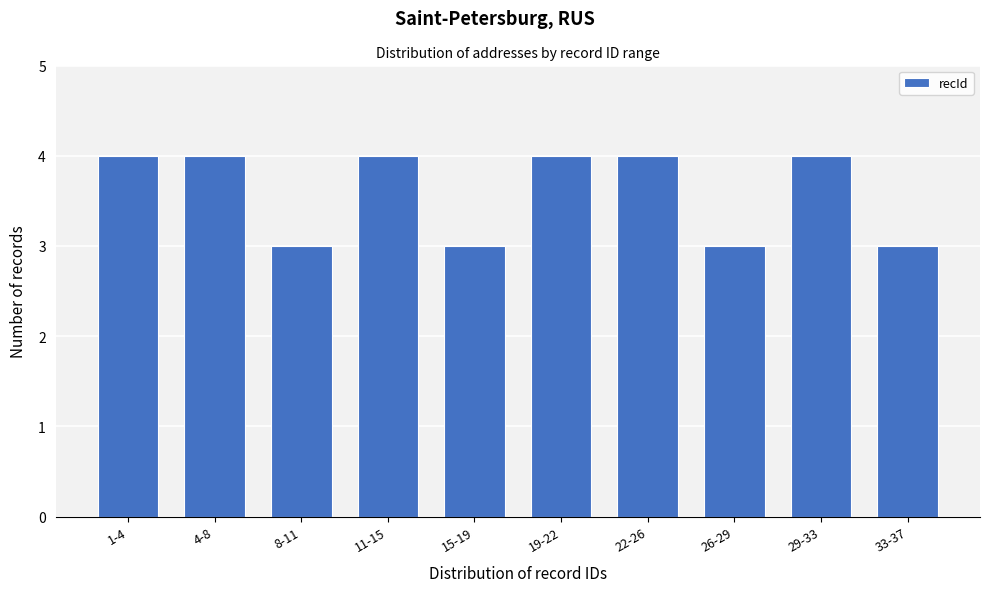

Reading left to right, what are all the values shown in this chart?

4	4	3	4	3	4	4	3	4	3